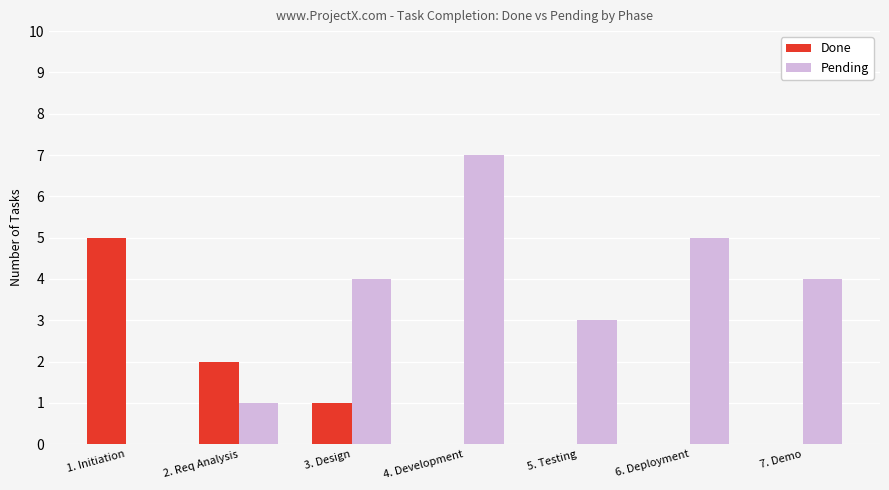

Between 4. Development and 5. Testing, which series saw the biggest shift?

Pending